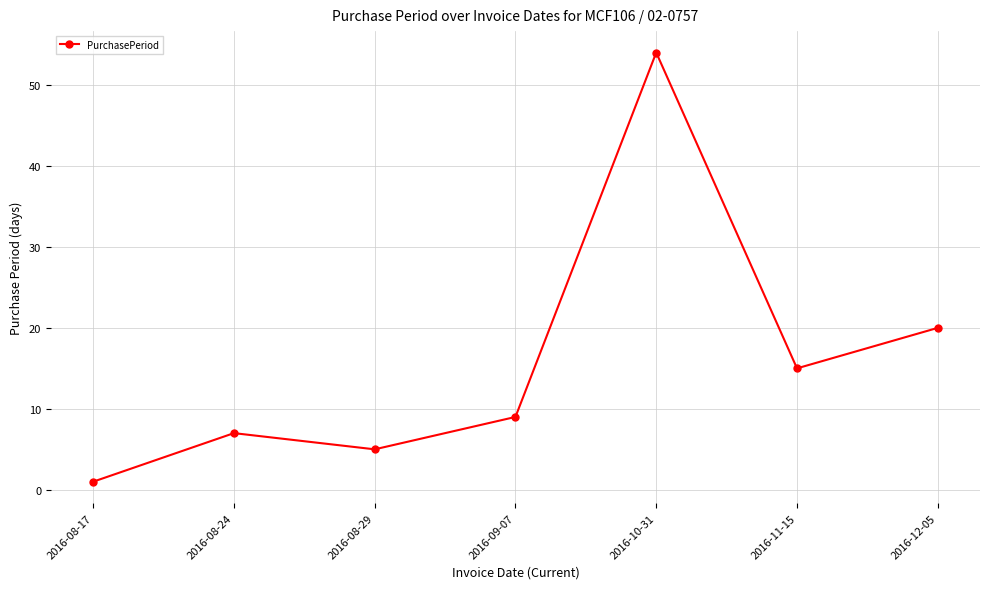

Which category has the highest value across all series?

2016-10-31